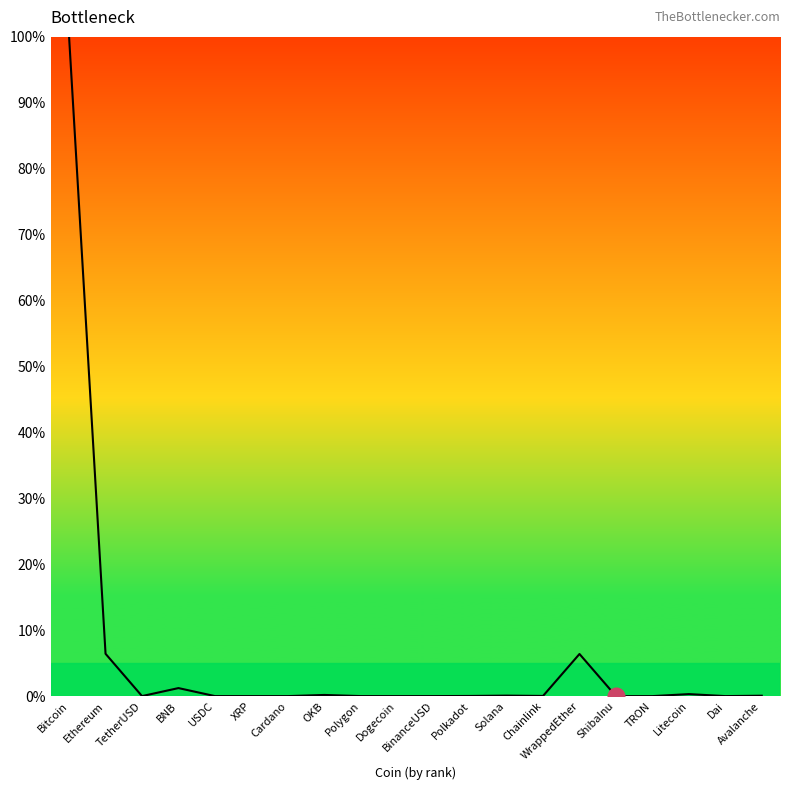

True or false: the data shows 0.0 at BinanceUSD.

True